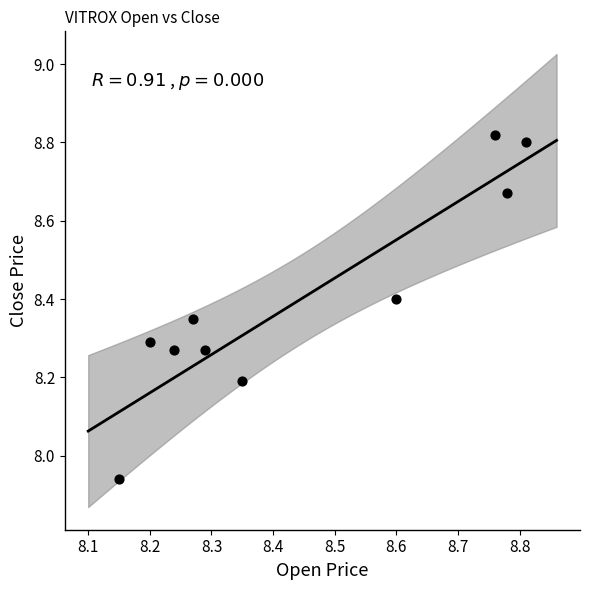

What is the average X value?

8.4